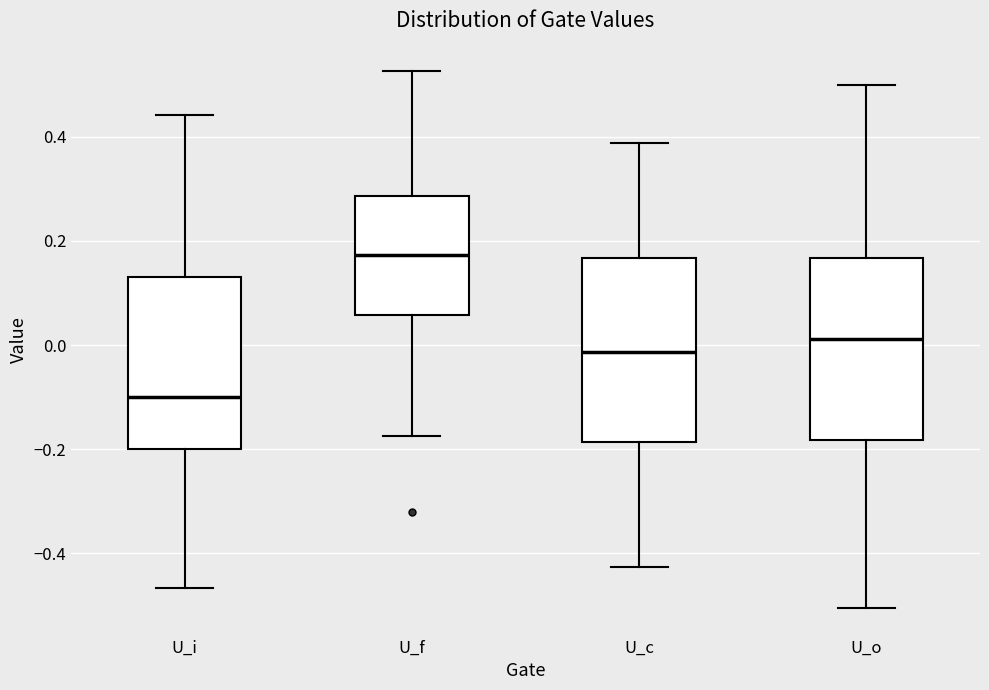

Which box has the lowest median line?

U_i